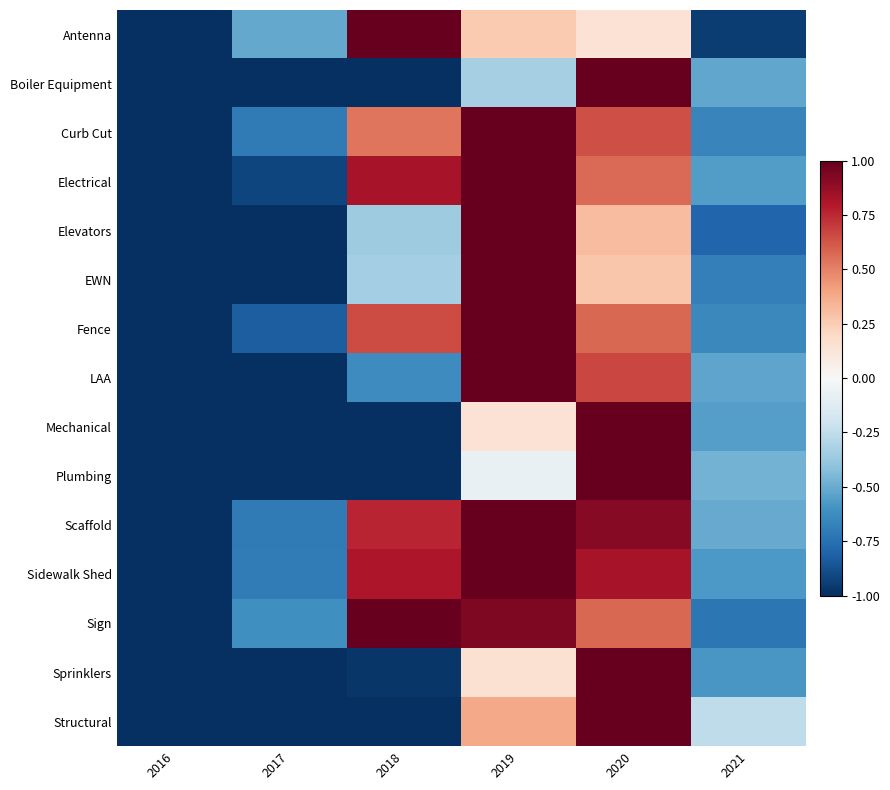

At which category does the chart reach its peak across all series?

2018